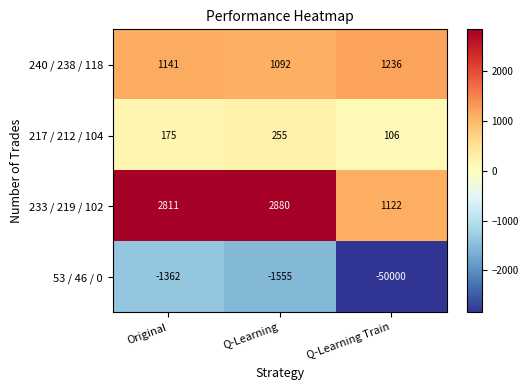

The 233 / 219 / 102 series shows 4503 at Original. True or false?

False